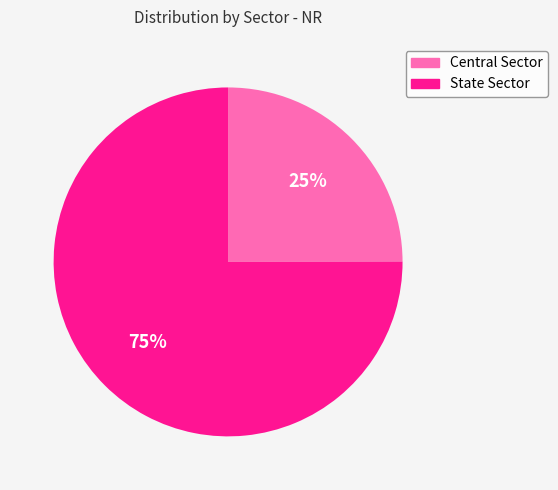

How many segments does this pie chart have?

2